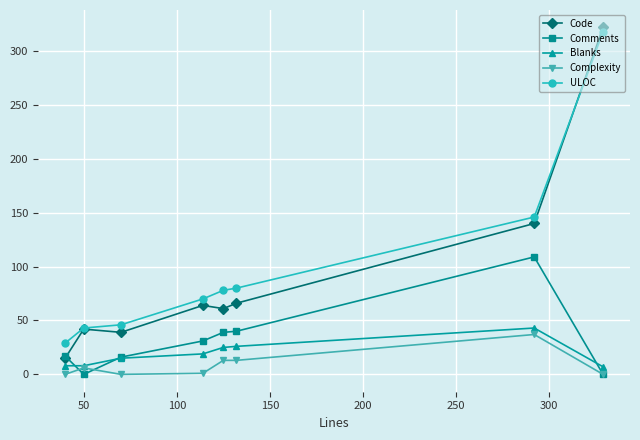

Which series has the largest range (max minus min)?

Code